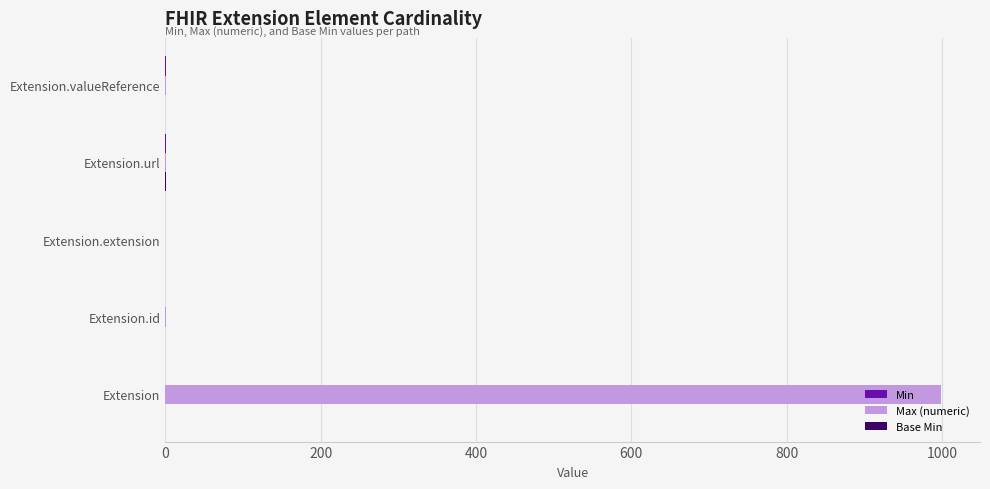

What is the sum of all Max (numeric) values?

1002